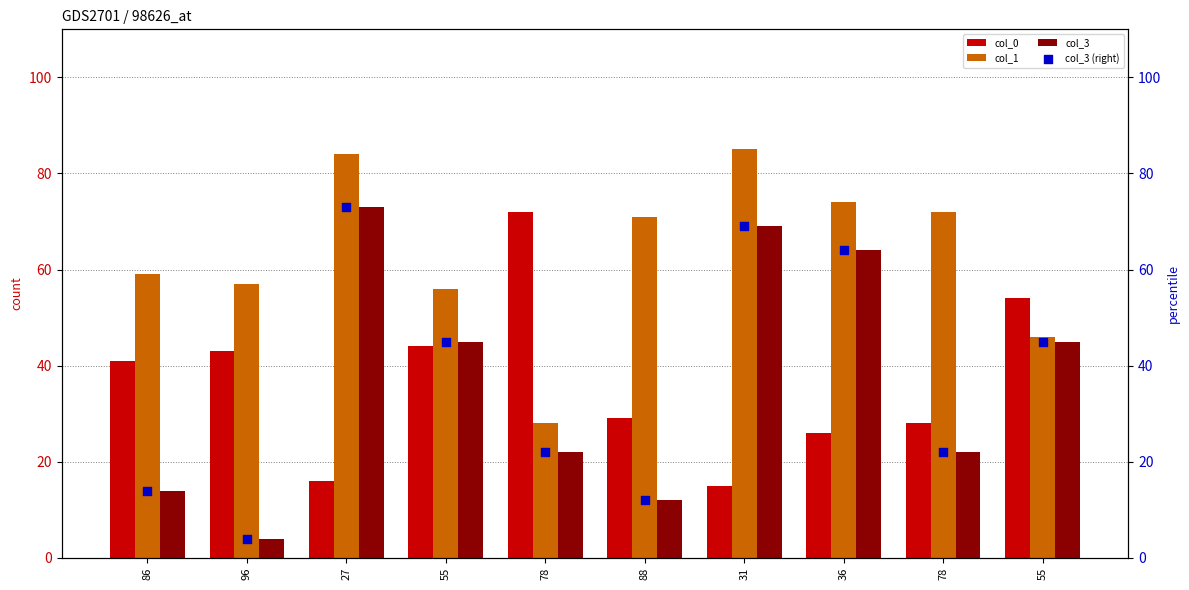

What is the total value across all series at 36?

228